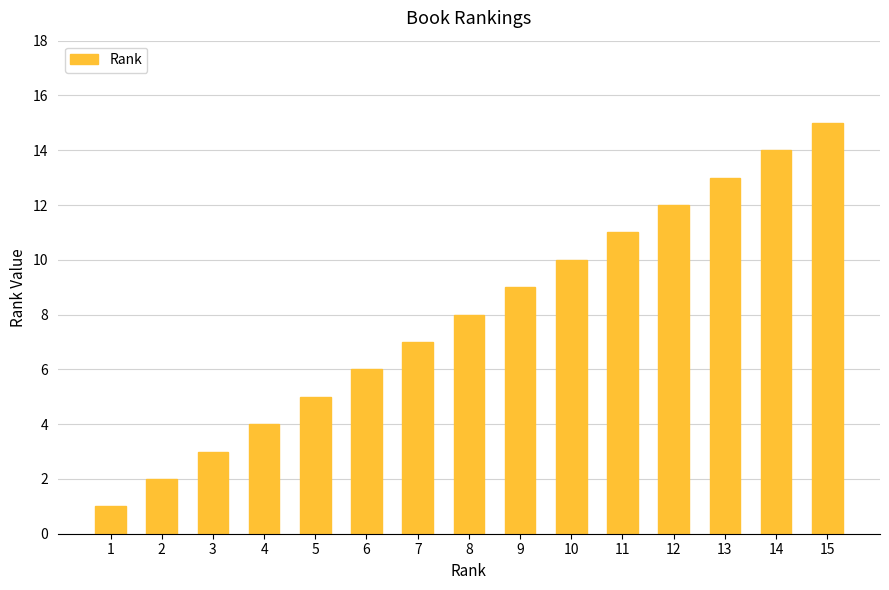

Does the chart contain stacked bars?

No